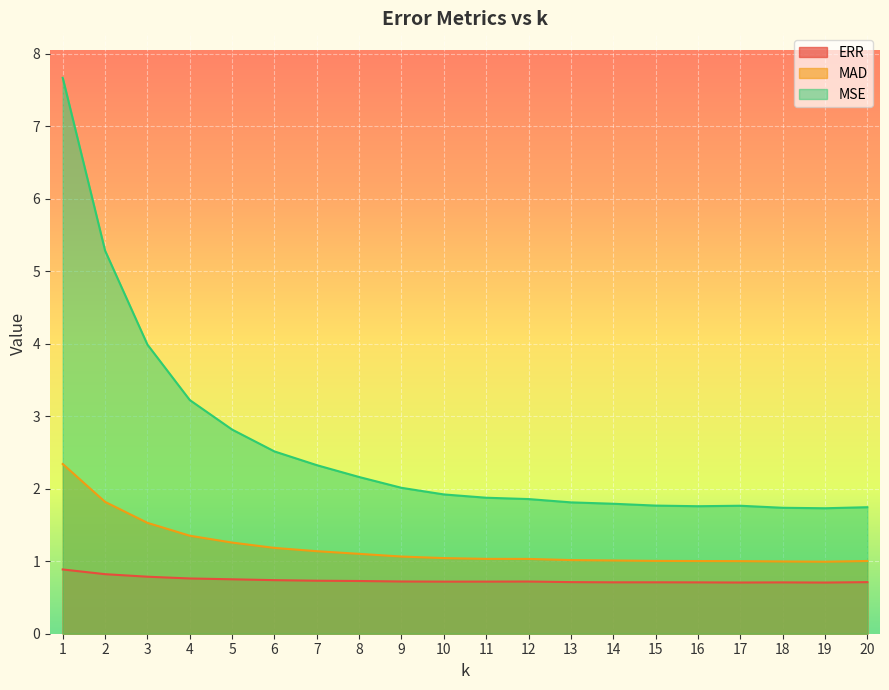

Is it true that MAD equals 1.4 at 4?

True